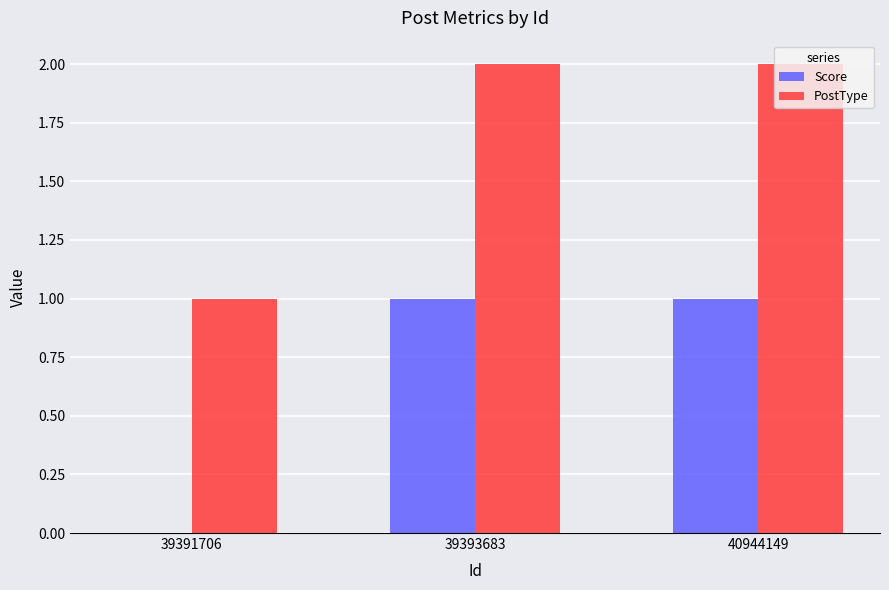

True or false: Score has a value of 1 at 39393683.

True